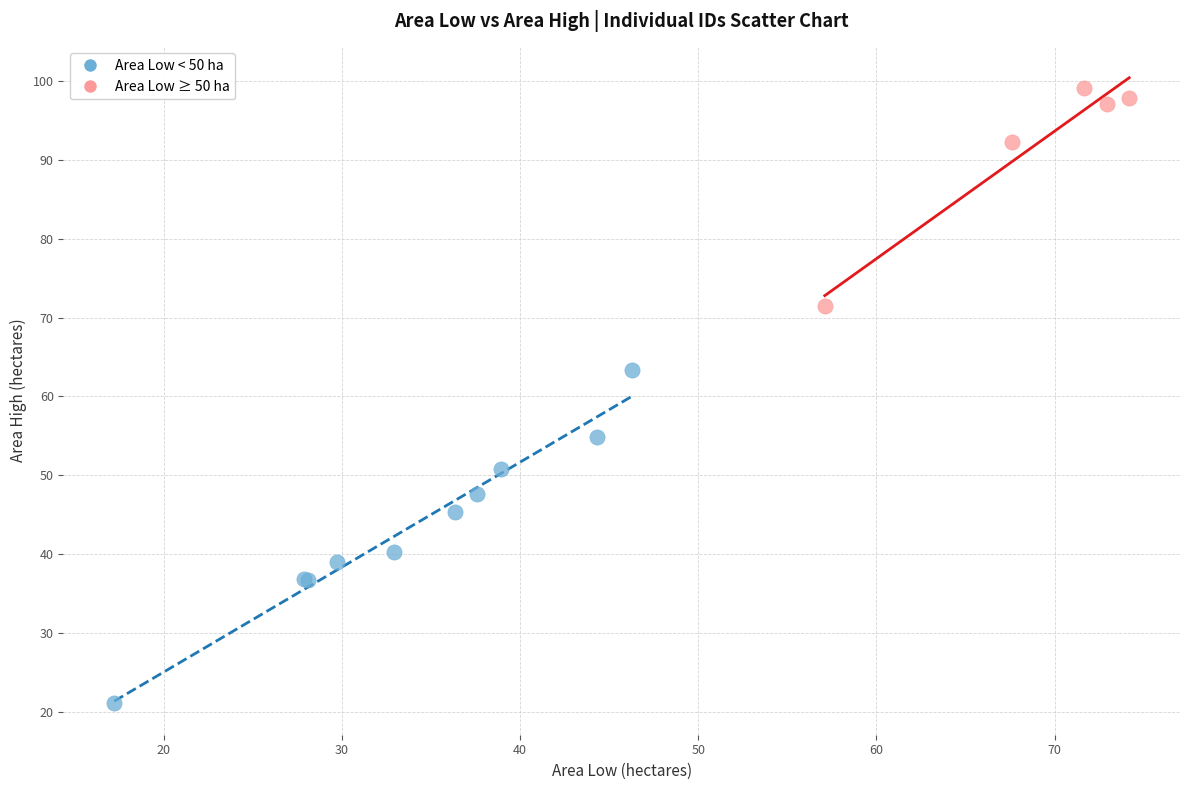

Which series contains the lowest Y value?

Area Low < 50 ha